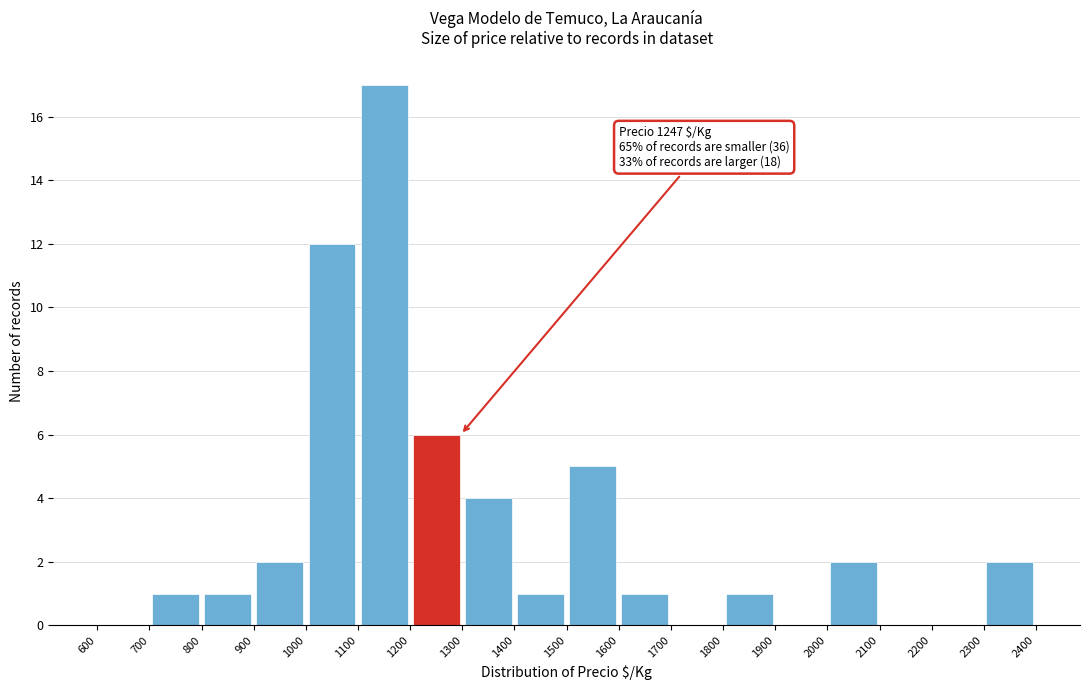

Over which range of the x-axis is the bar tallest?

1100 to 1200